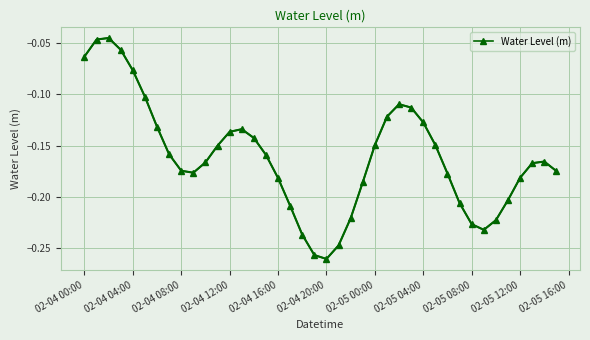

True or false: there are more than 0 points higher than both neighbors.

True